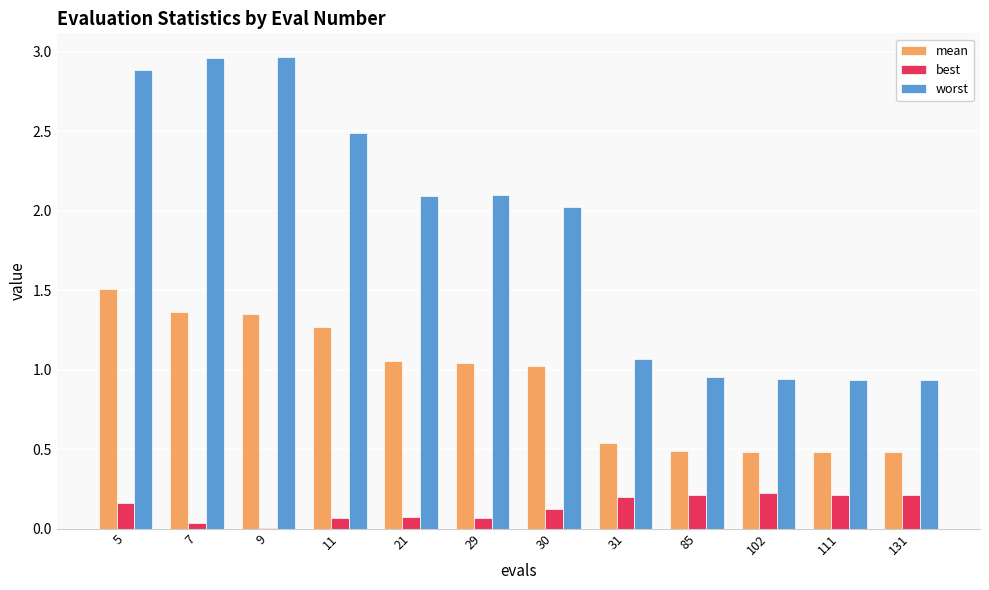

How many groups of bars are there?

12